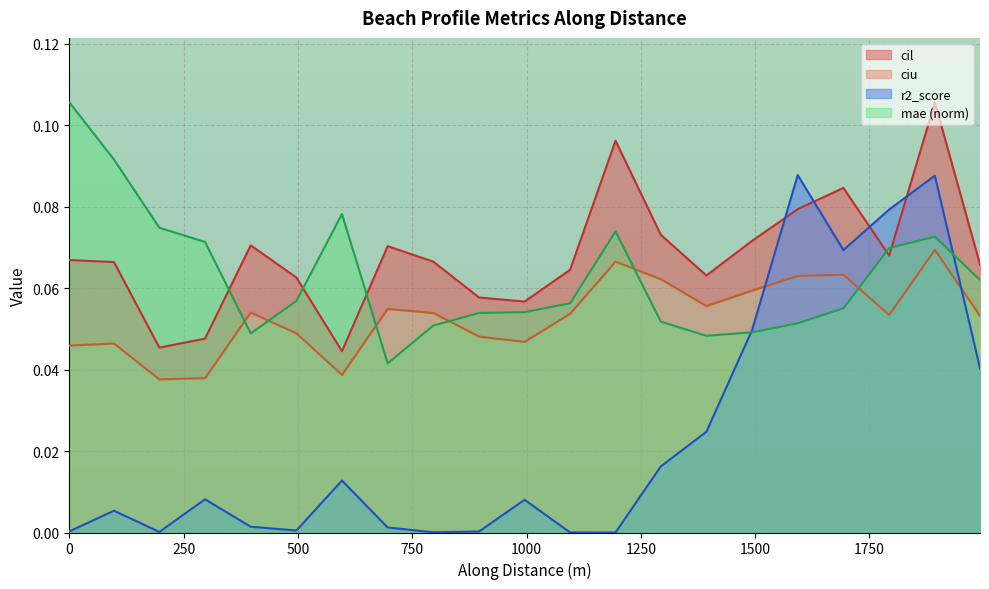

At which category does r2_score reach its first local peak?

97.47729506472452